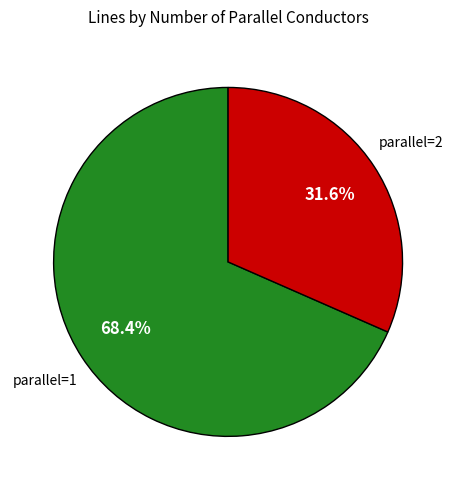

Which category has the biggest portion of the pie?

parallel=1